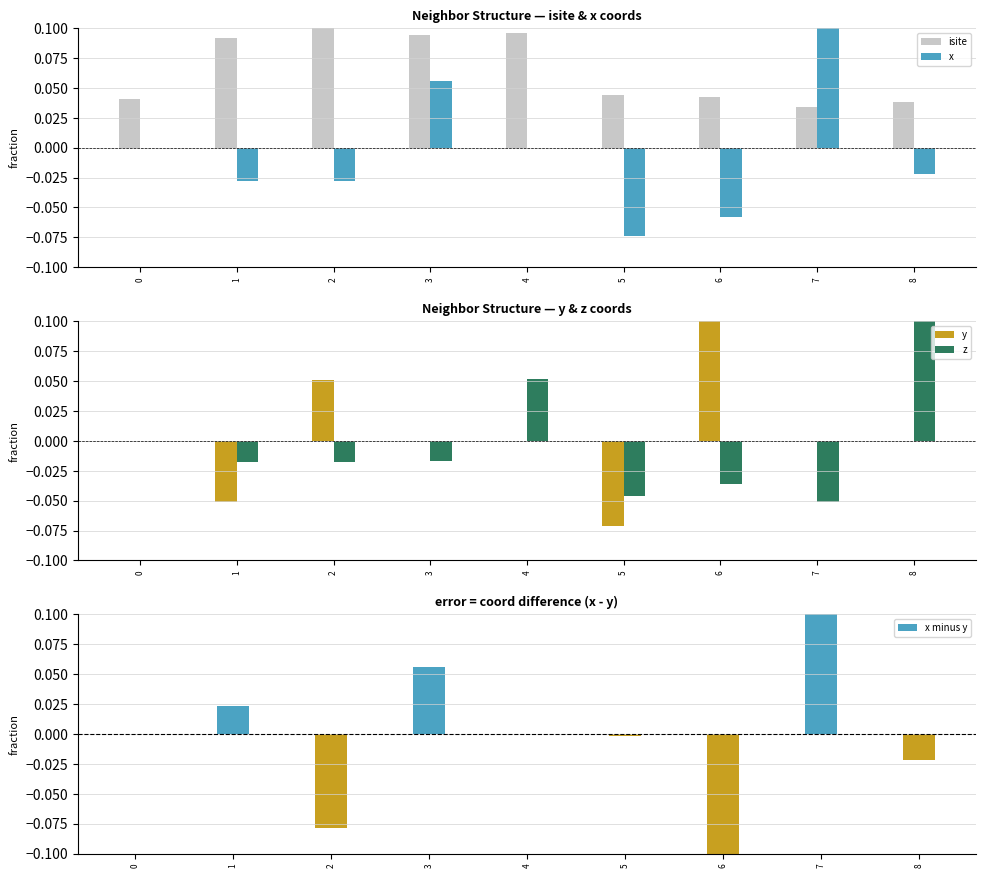

At which label does x first exceed 0?

3